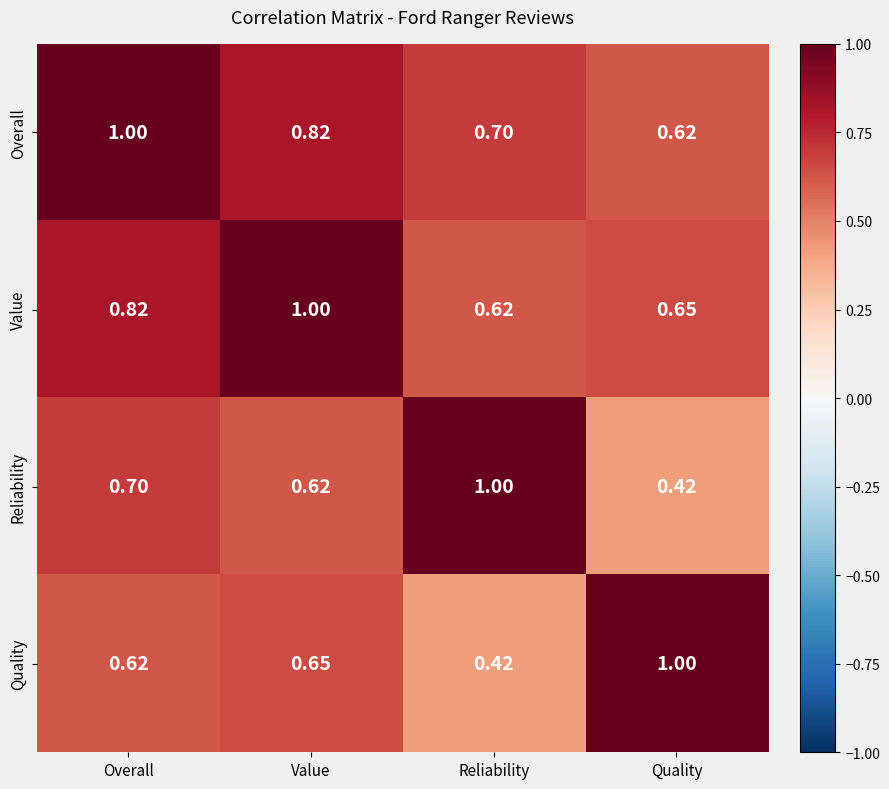

At which label does Overall reach its peak?

Overall